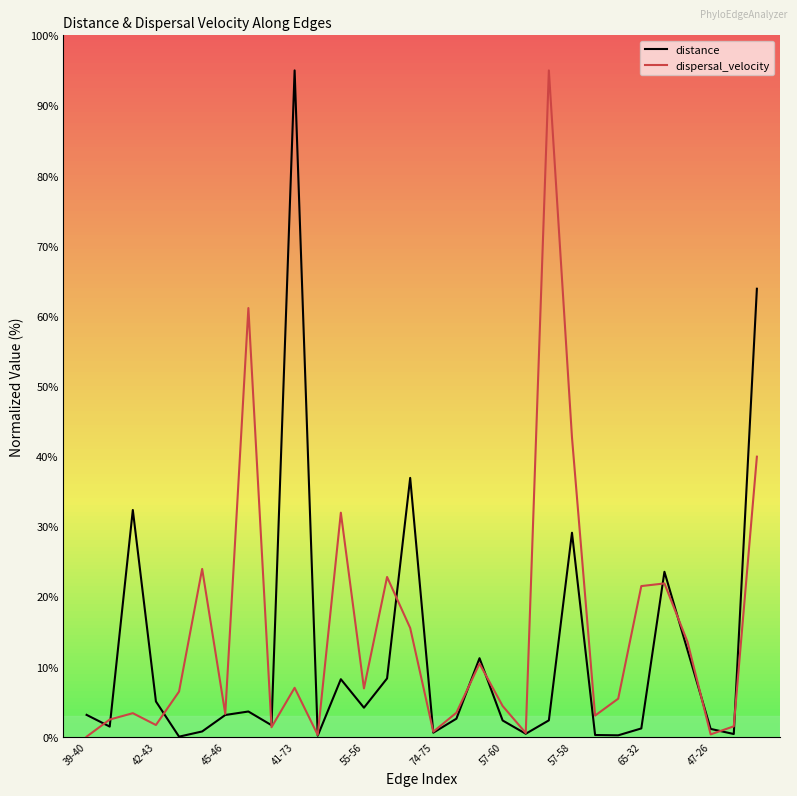

What is the average value of the dispersal_velocity series?

15.1